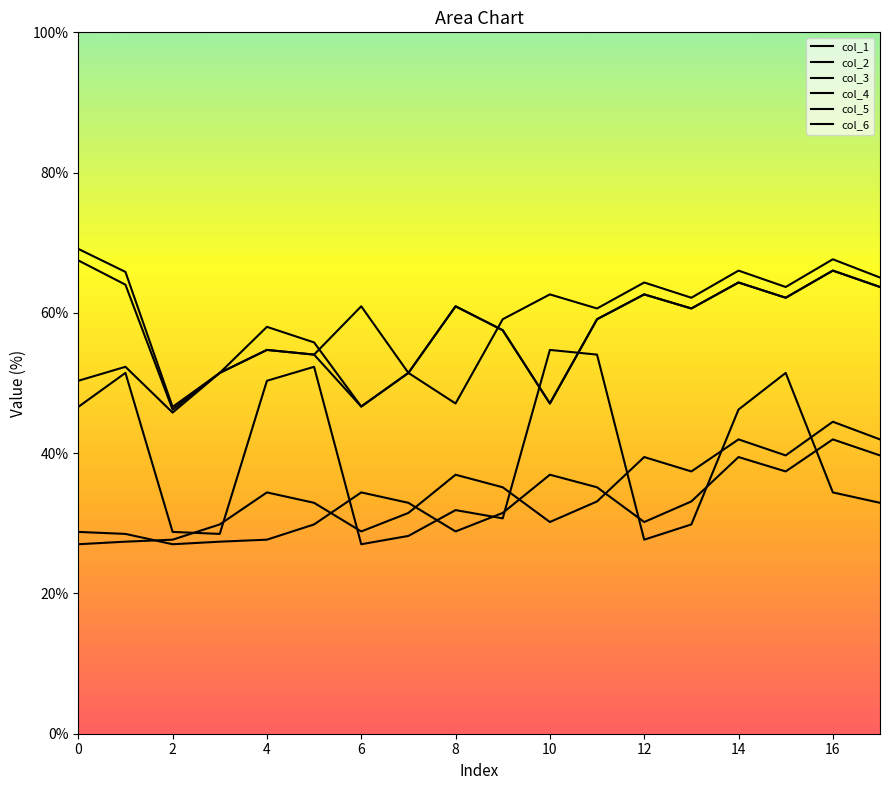

What is the total value across all series at 0?

289.3